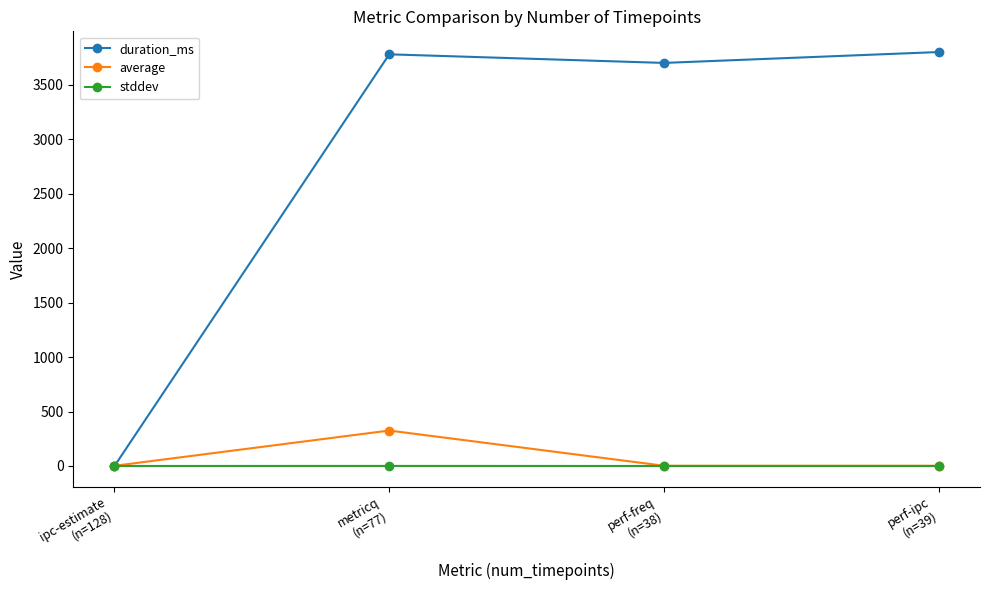

Which series has the largest range (max minus min)?

duration_ms